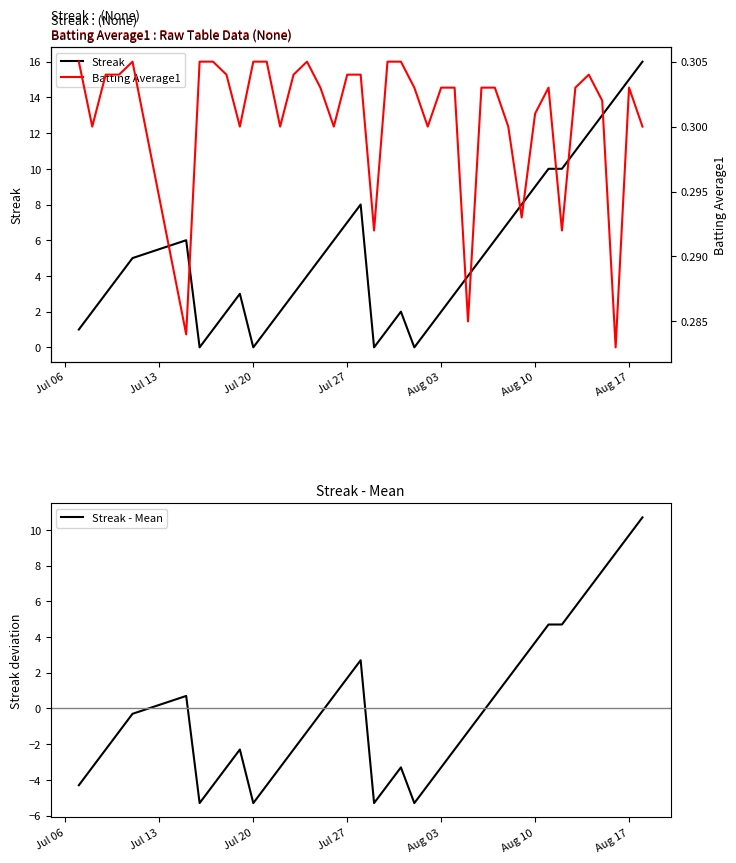

What is the highest value of the Streak series?

16